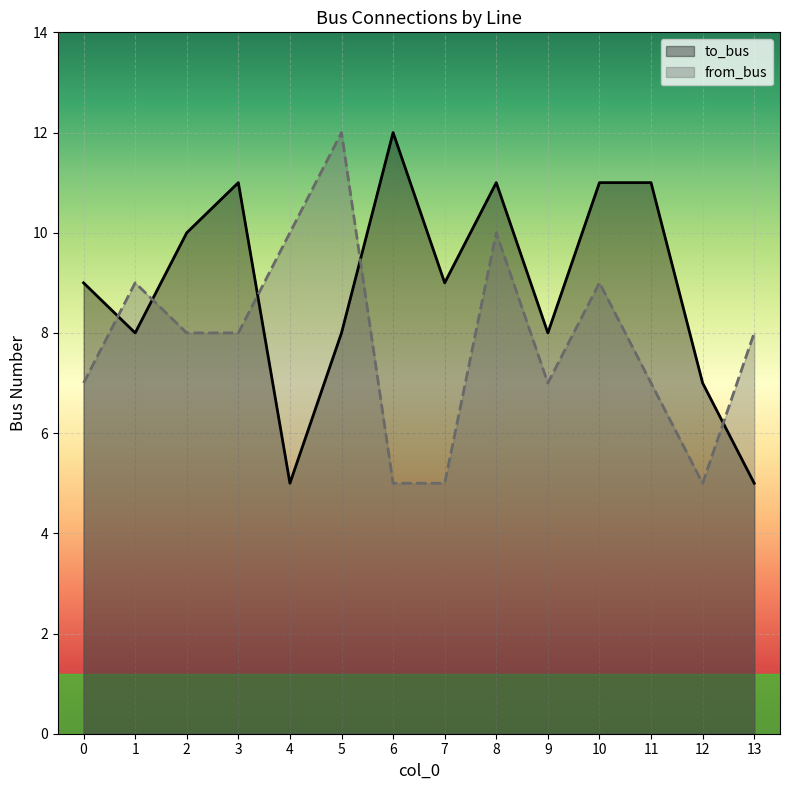

How many lines are shown in the chart?

2